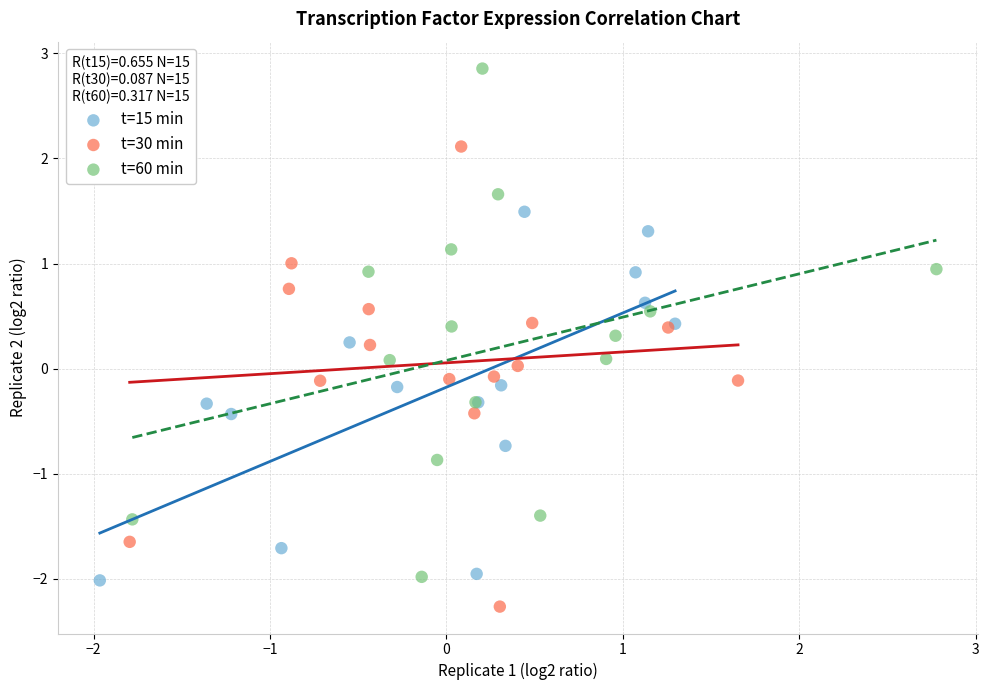

Which series contains the lowest Y value?

t=30 min